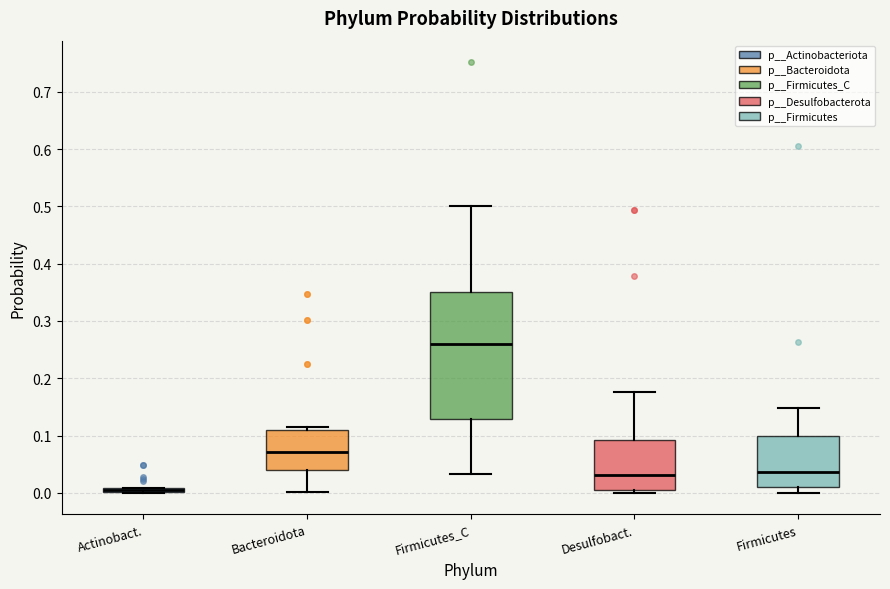

Comparing the boxes themselves (not the whiskers), which one is the tallest?

Firmicutes_C